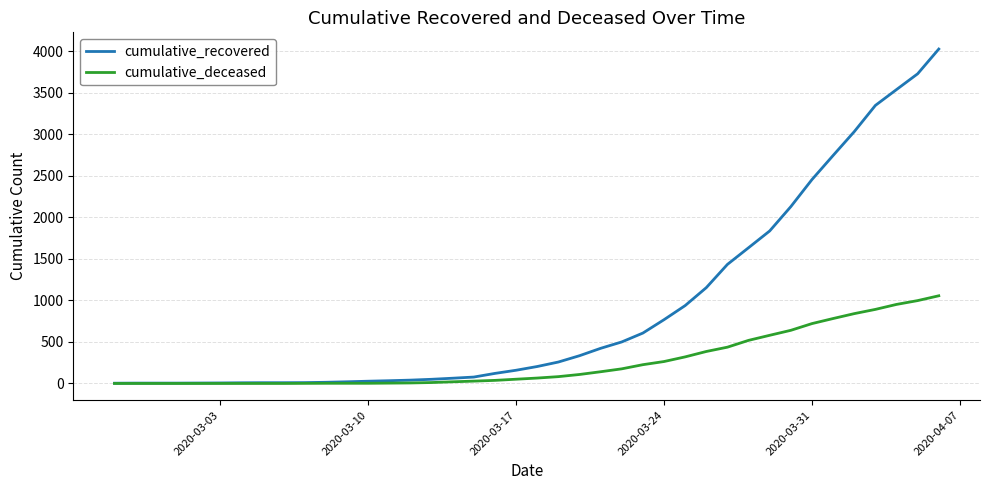

Which series has the largest total across all categories?

cumulative_recovered